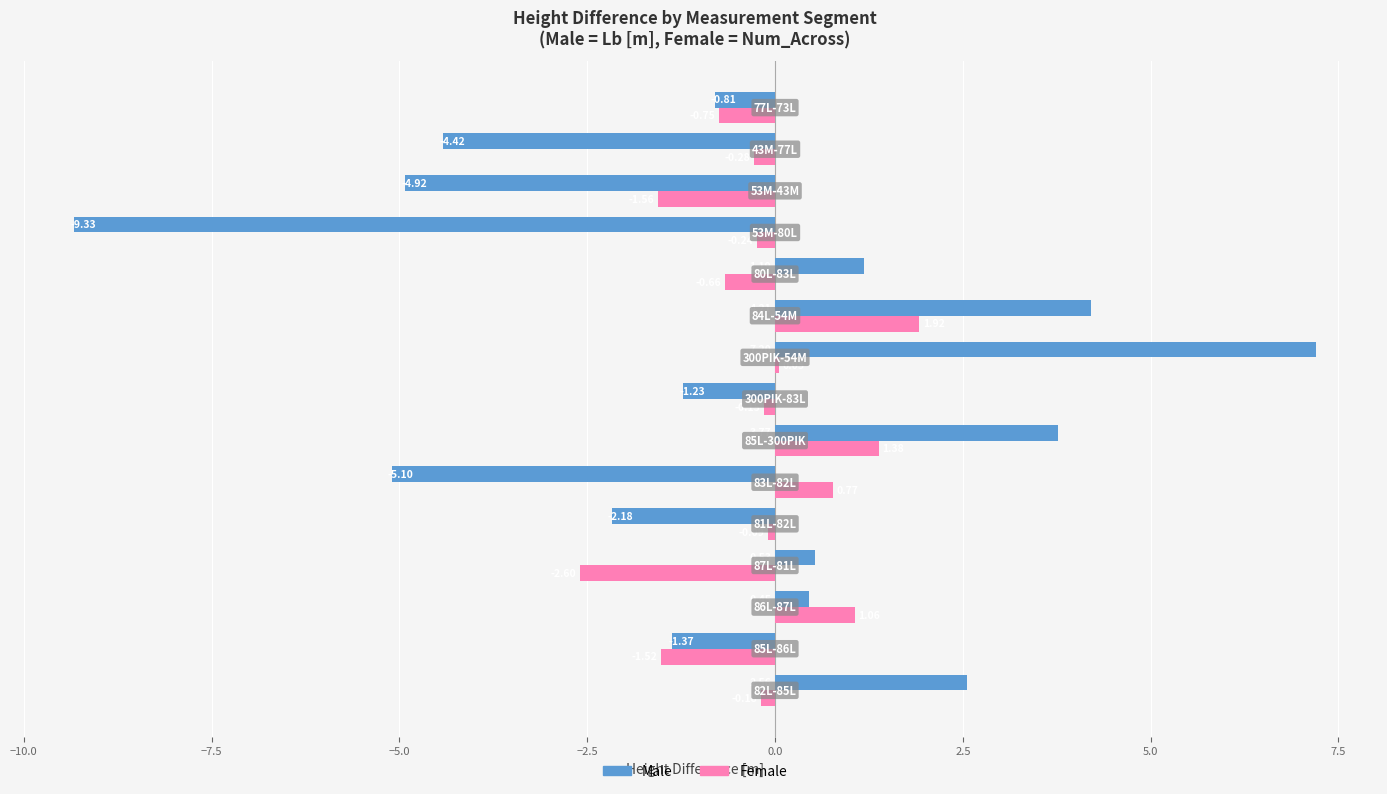

Which series has the largest total across all categories?

Female